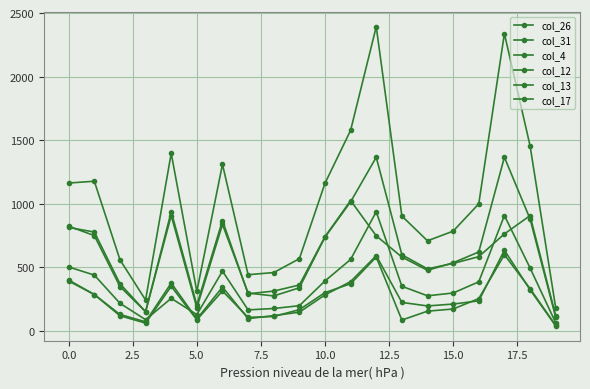

True or false: col_17 and col_31 cross at least once.

False